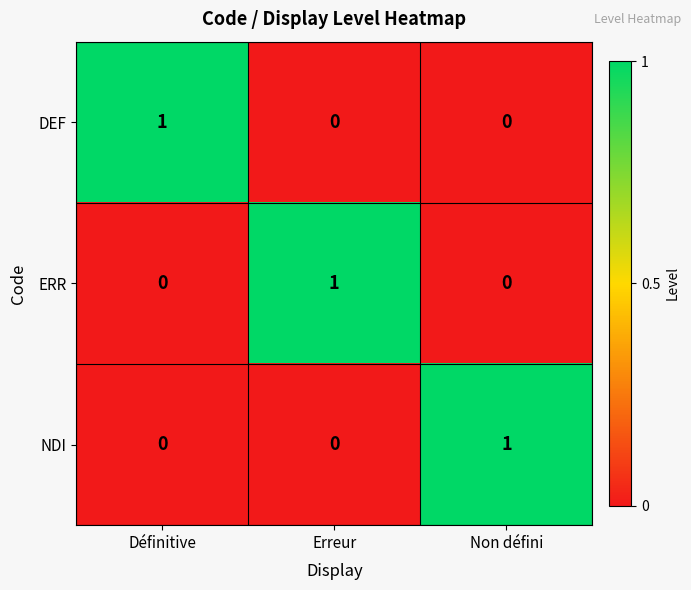

At how many categories does at least one series exceed 0?

3